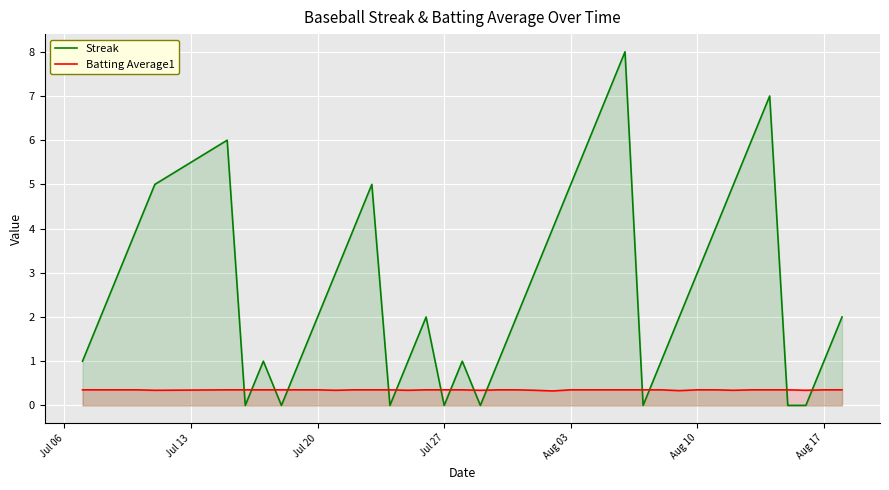

Which series ends up on top after the final intersection of Batting Average1 and Streak?

Streak